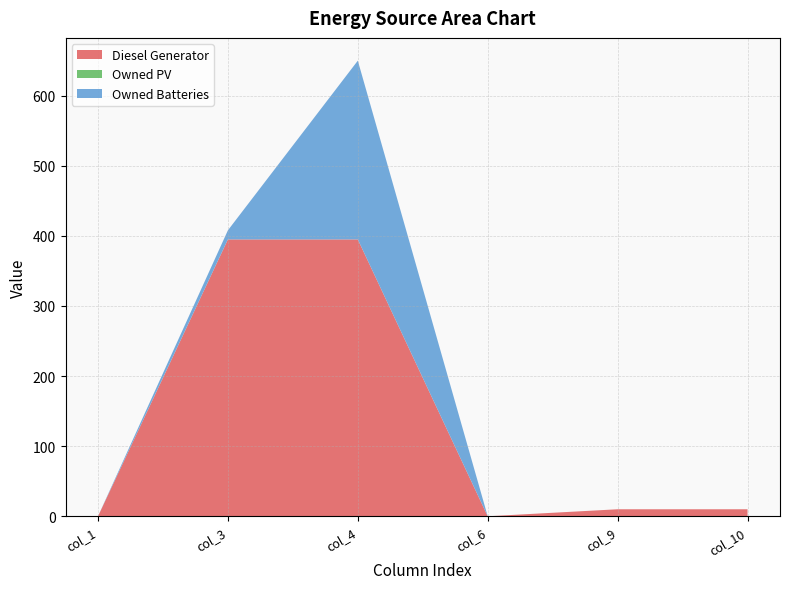

Reading right to left, transcribe all the data shown in this chart.

Diesel Generator: 10.0	10.0	0.0	395.0	395.0	0.0
Owned PV: 0.0	0.0	0.0	0.0	0.0	0.0
Owned Batteries: 0.0	0.0	0.0	255.0	13.0	0.0